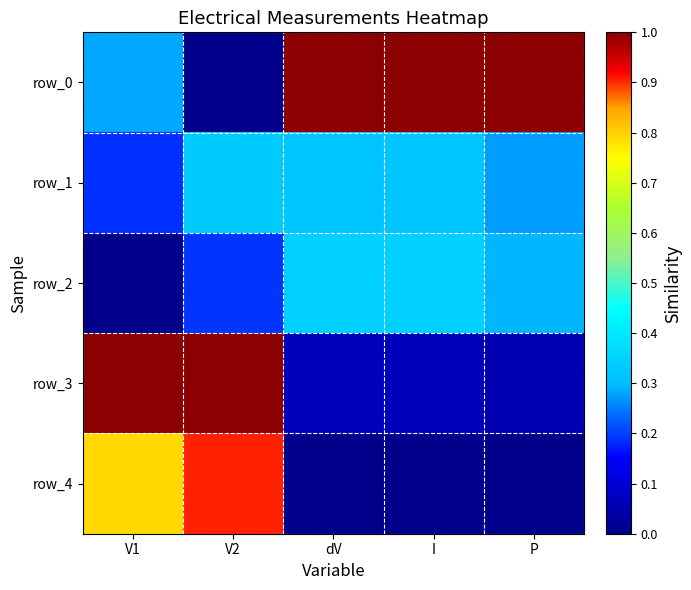

Between dV and I, which series saw the biggest shift?

row_1